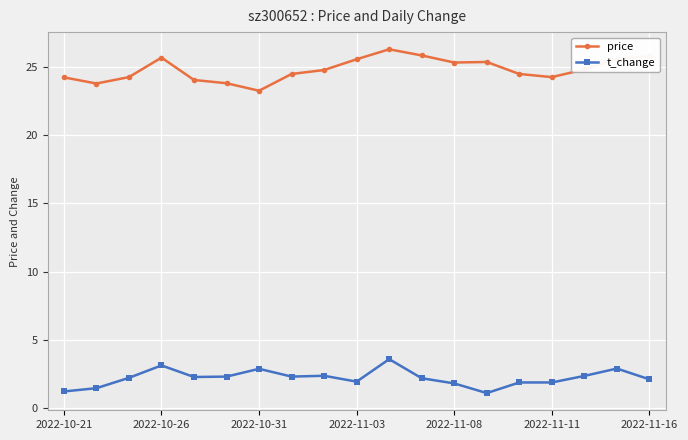

What is the average value of the t_change series?

2.2